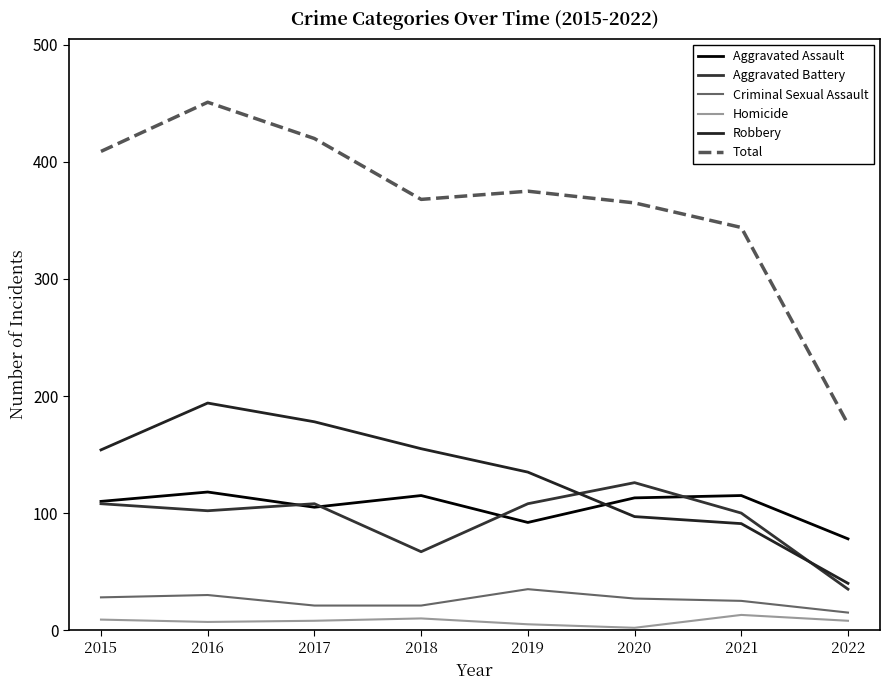

Does the chart display data point markers on the line(s)?

No